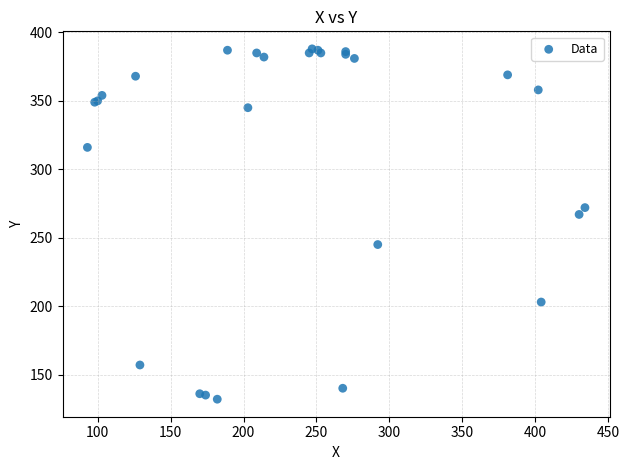

What Y value in the scatter plot is closest to 260?

267